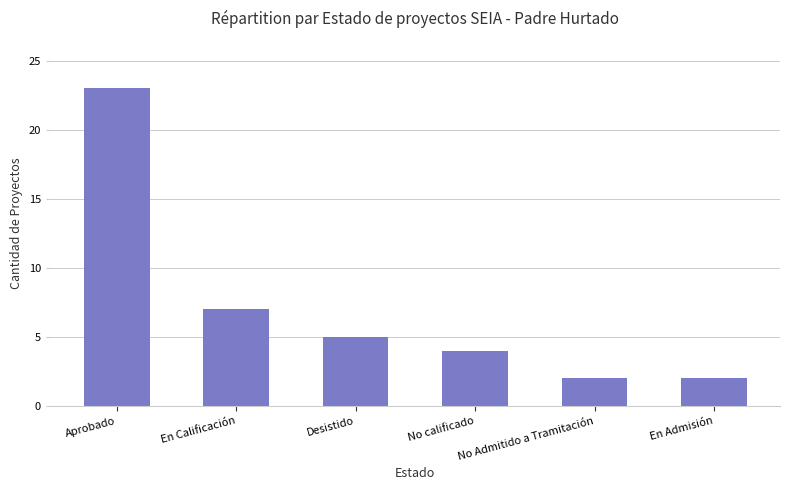

Between En Calificación and Desistido, which is larger?

En Calificación